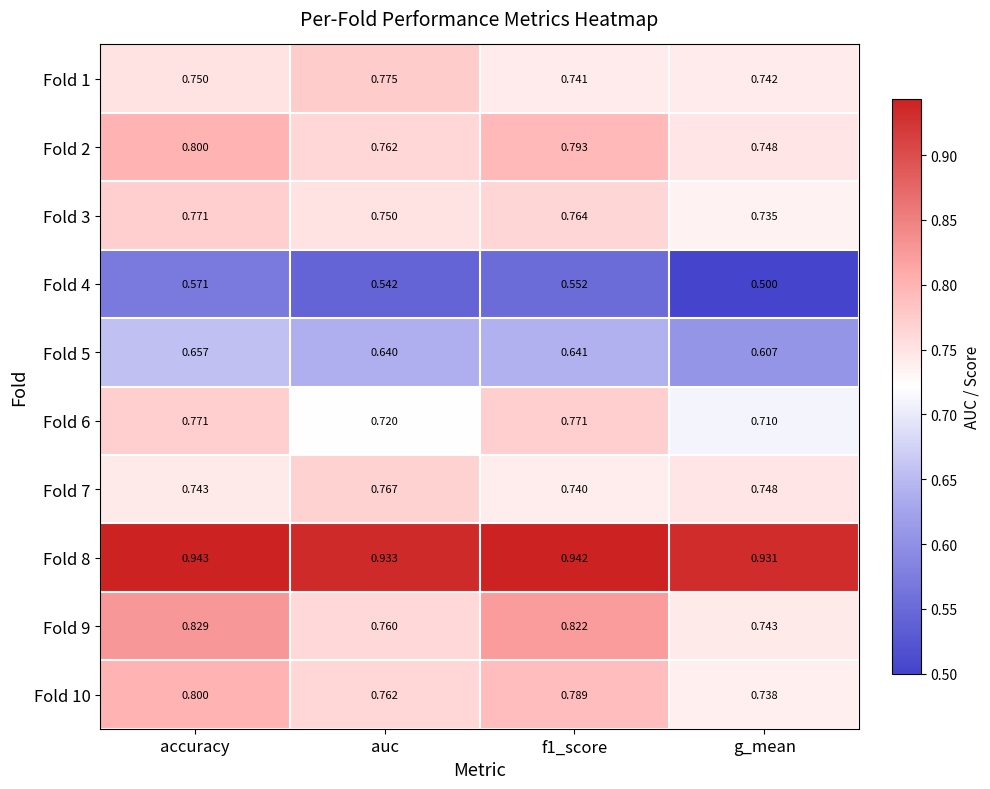

What is the spread (max minus min) of values at f1_score?

0.4